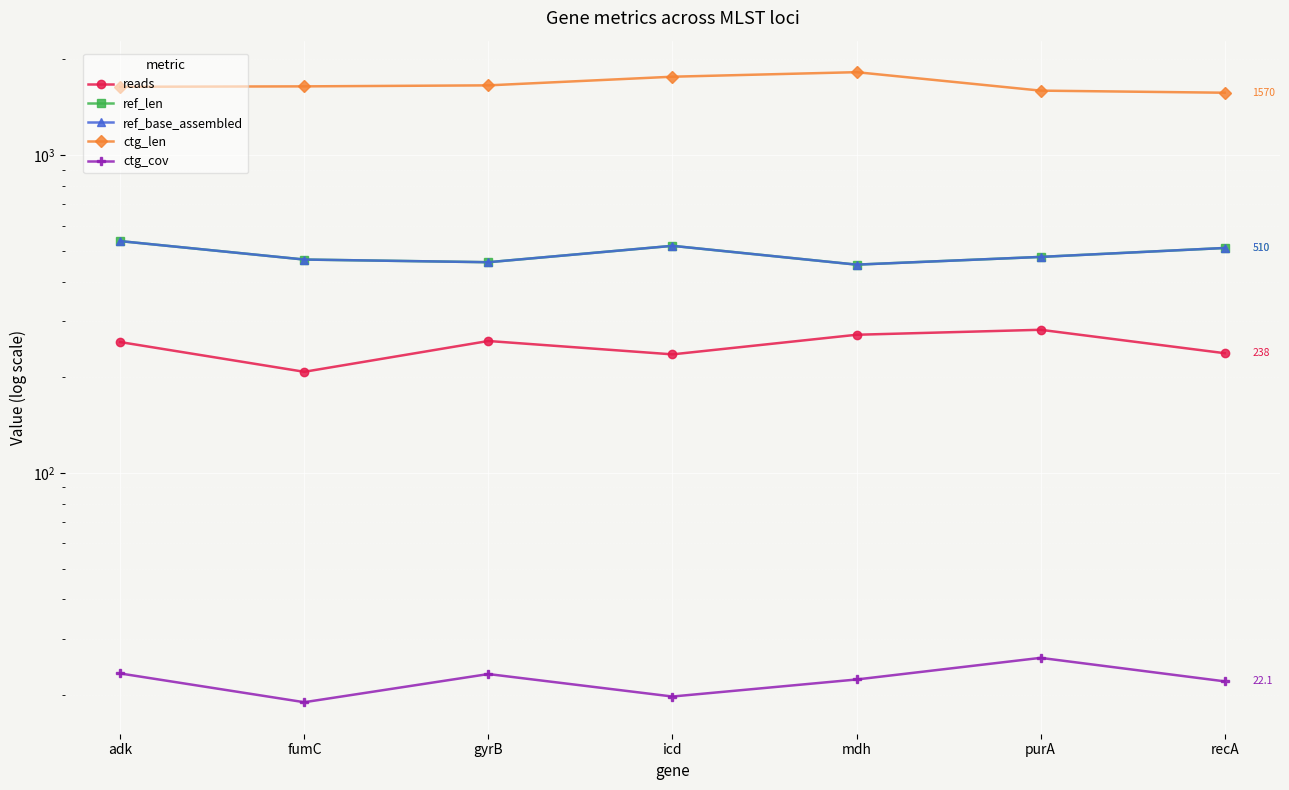

In reads, how many points are lower than both neighbors (excluding endpoints)?

2